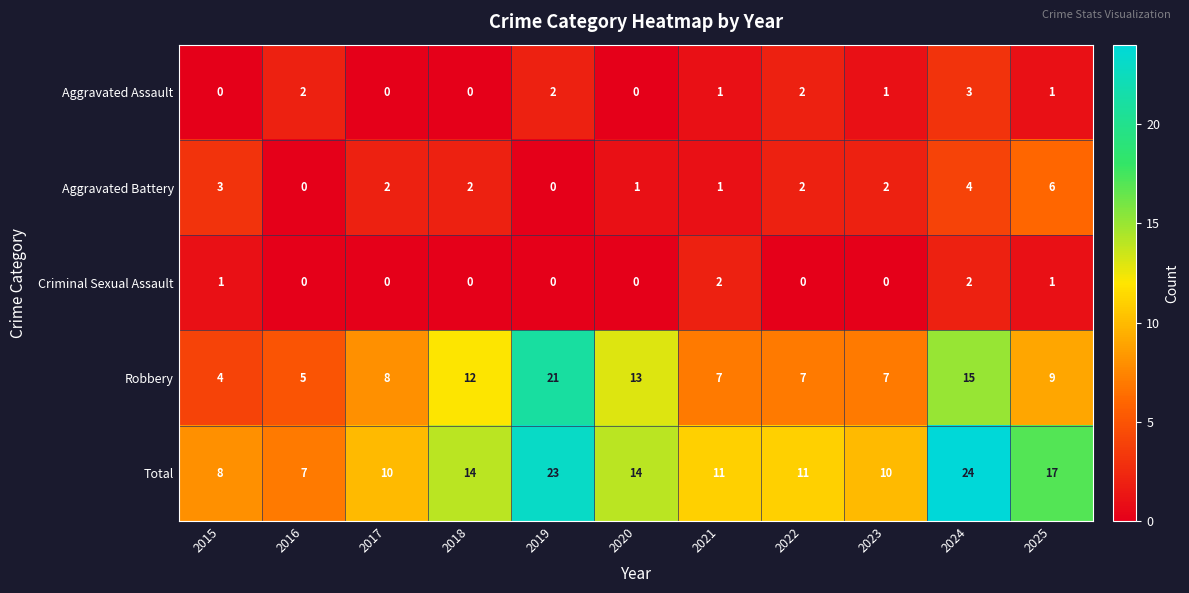

Is the value of Robbery at 2015 greater than the value of Aggravated Assault at 2016?

Yes